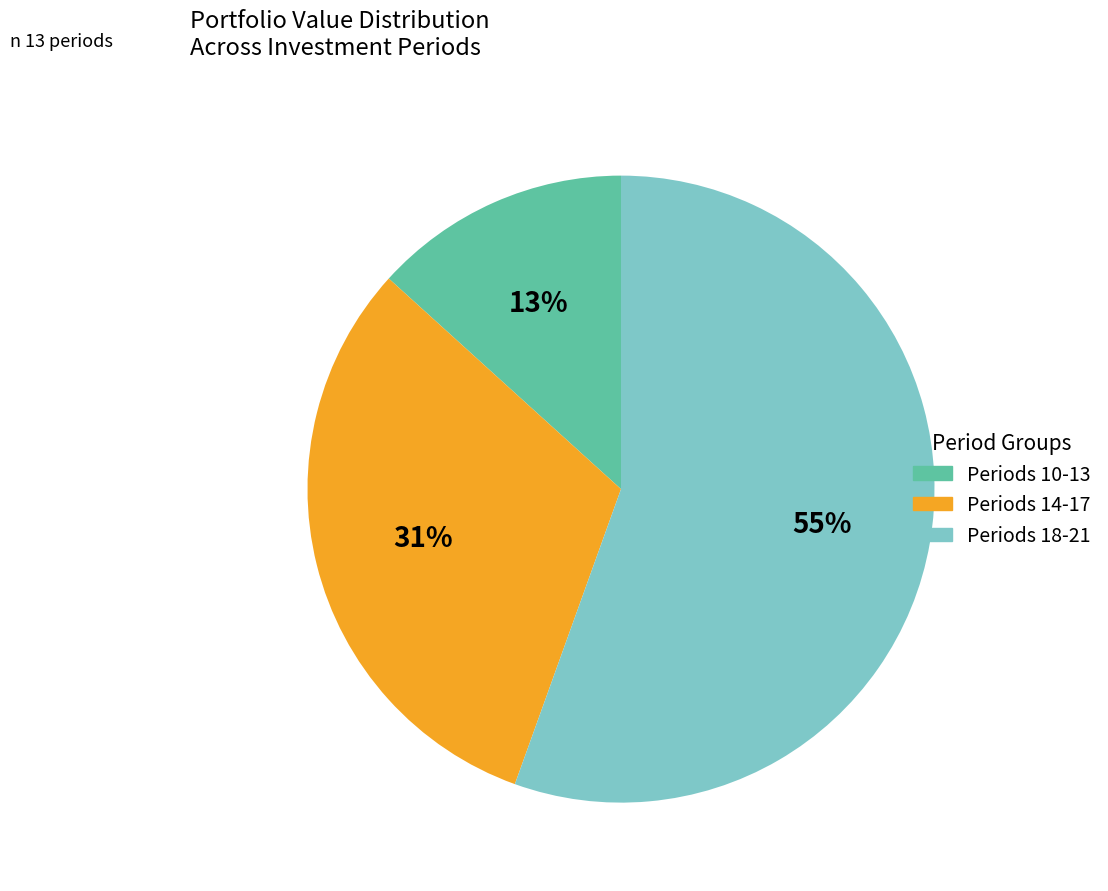

To the nearest percent, what is the difference between the largest and smallest slice percentages?

42%